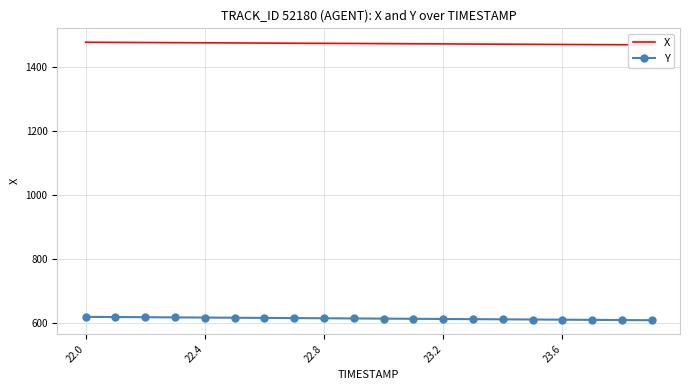

How many categories are shown in the chart?

20